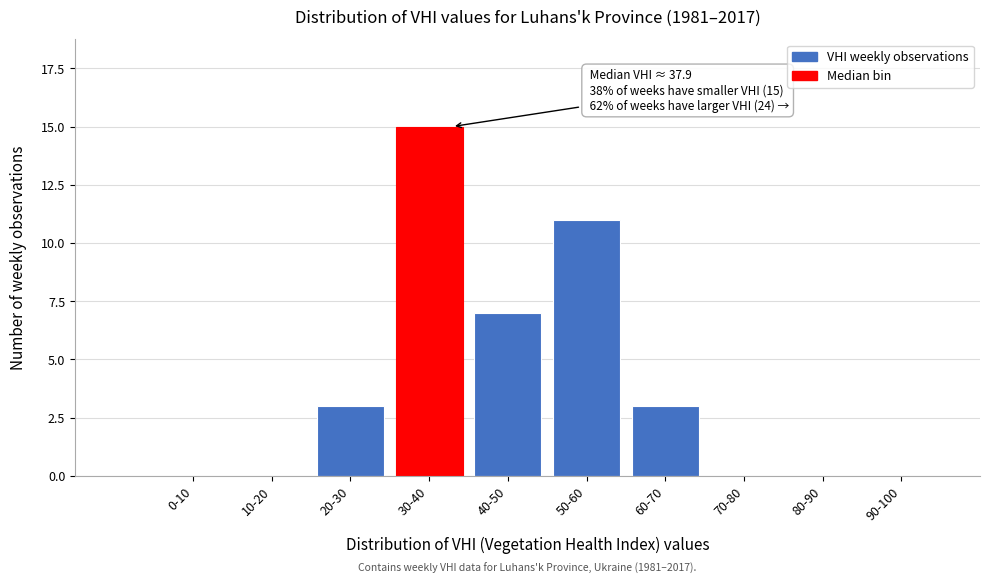

Reading left to right, transcribe all the data shown in this chart.

0-10=0	10-20=0	20-30=3	30-40=15	40-50=7	50-60=11	60-70=3	70-80=0	80-90=0	90-100=0